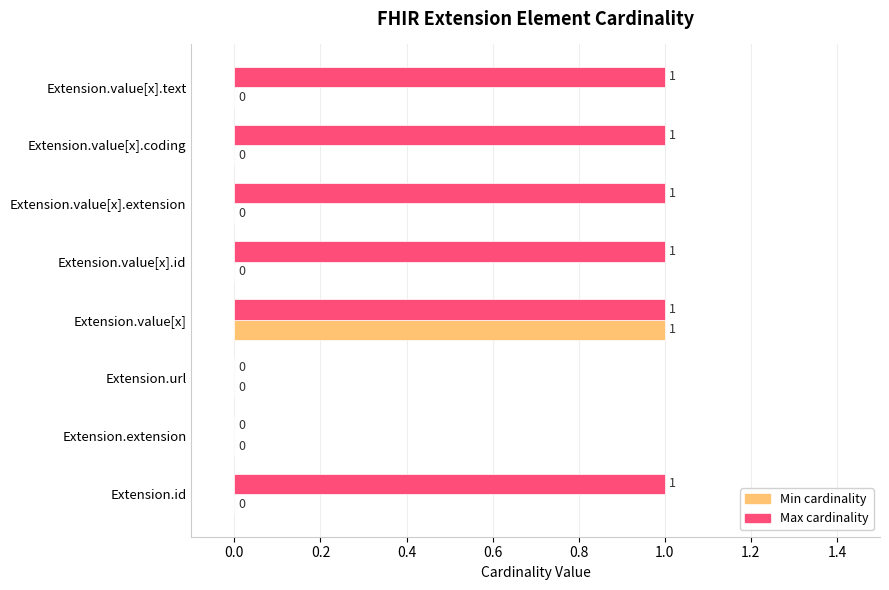

What is the sum of all Max cardinality values?

6